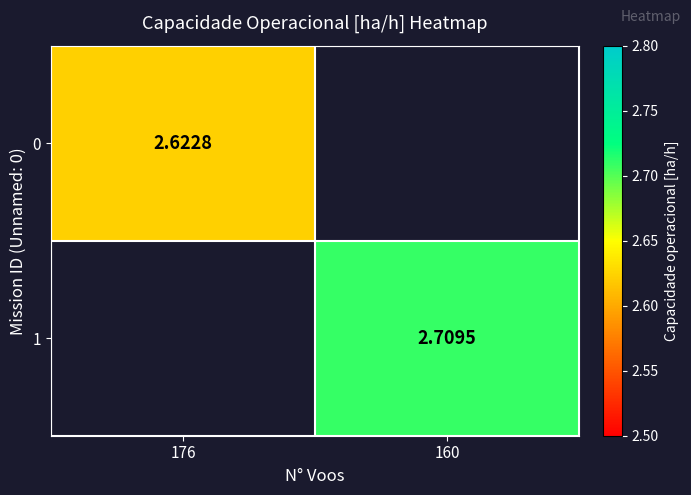

Rank the series by their maximum value, from lowest to highest.

0, 1